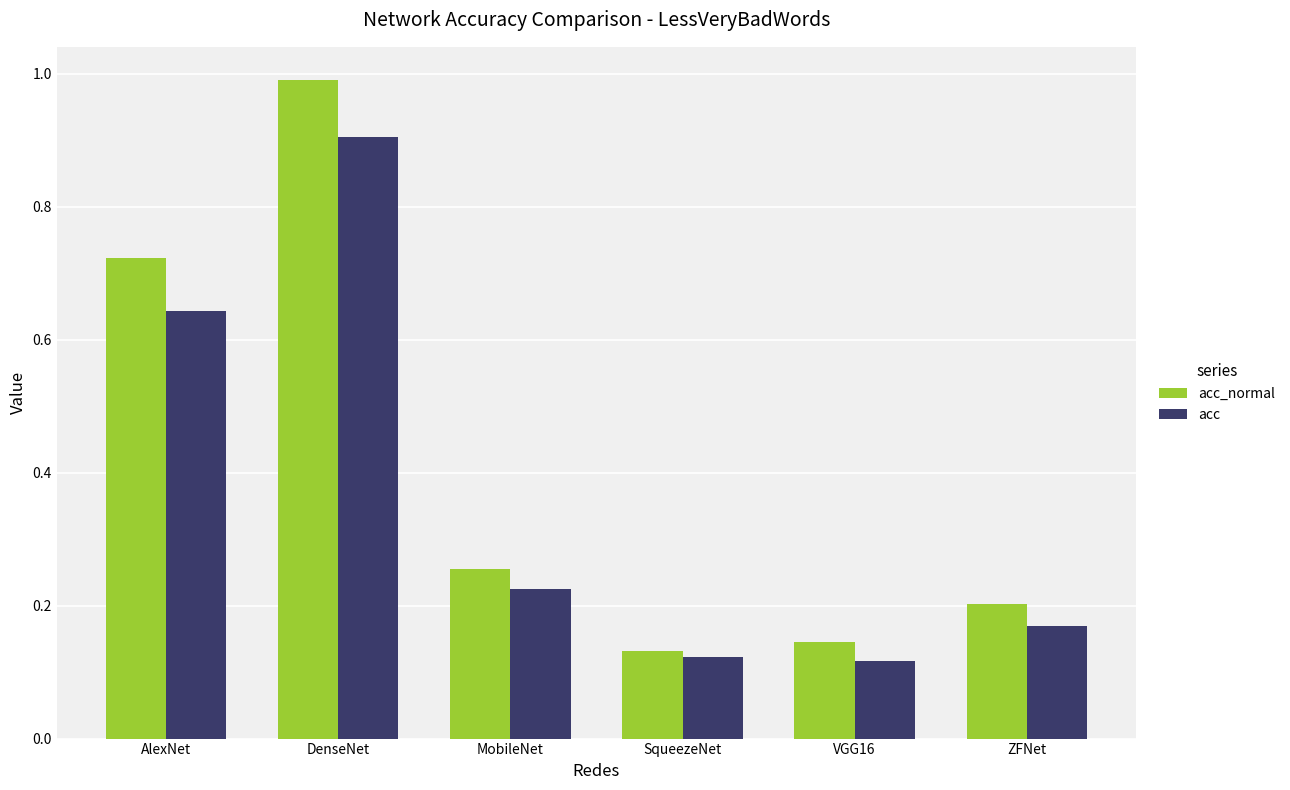

How many data points does each series have?

6